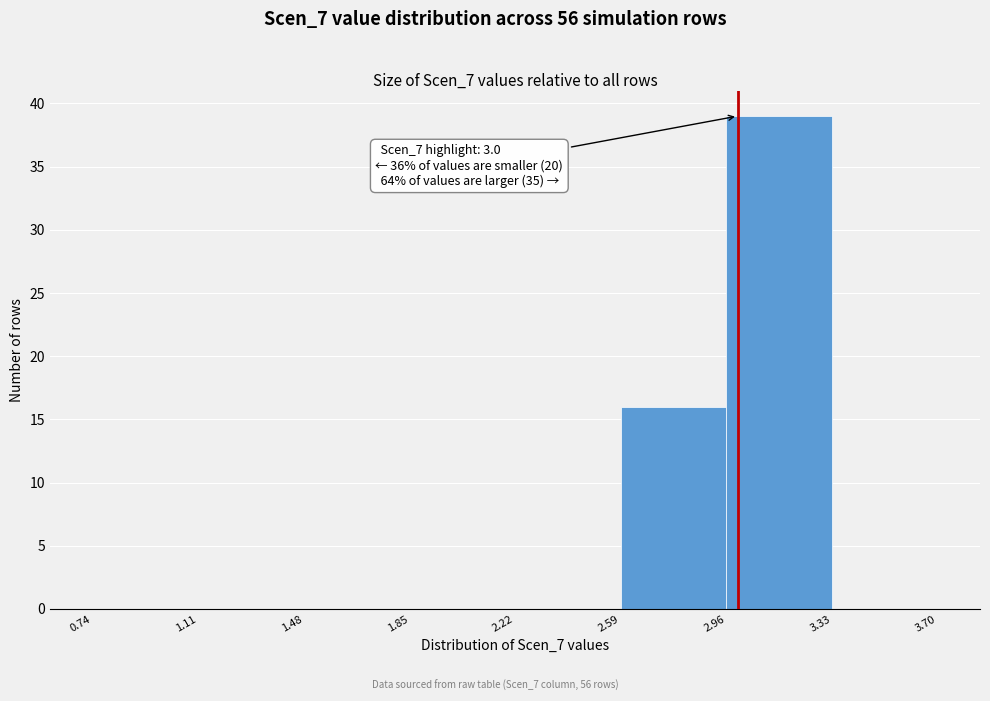

Over which range of the x-axis is the bar tallest?

2.96 to 3.33